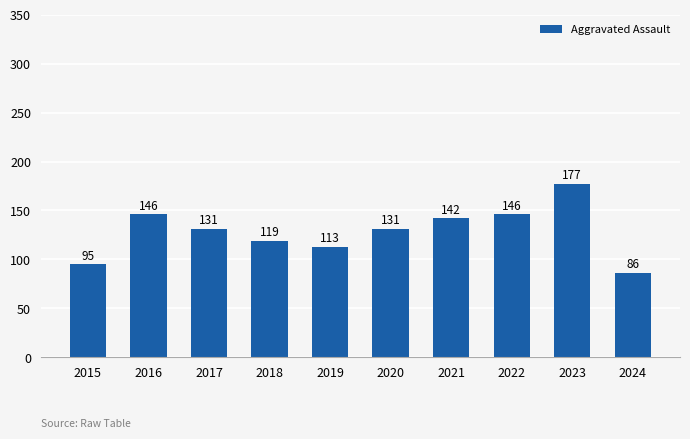

Reading left to right, extract all data points from this chart.

95	146	131	119	113	131	142	146	177	86